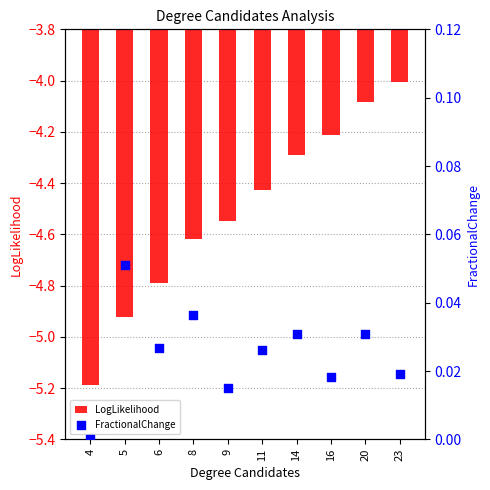

What are all the series names shown in the legend?

LogLikelihood, FractionalChange